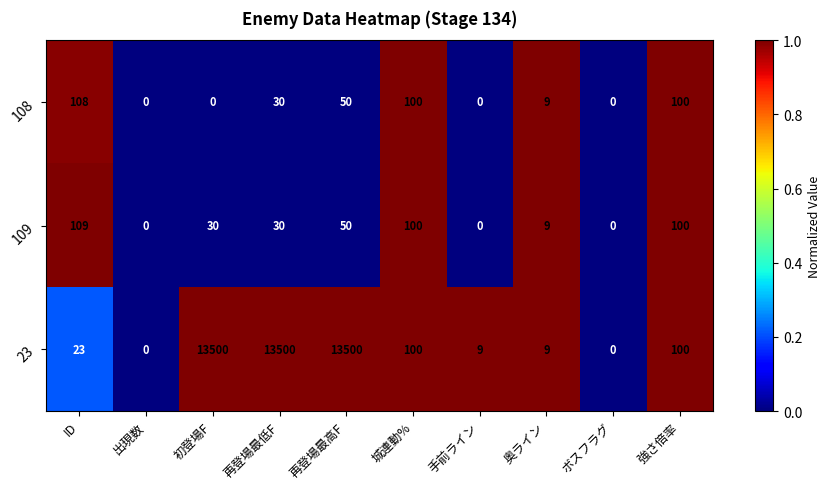

Which series has the largest total across all categories?

23